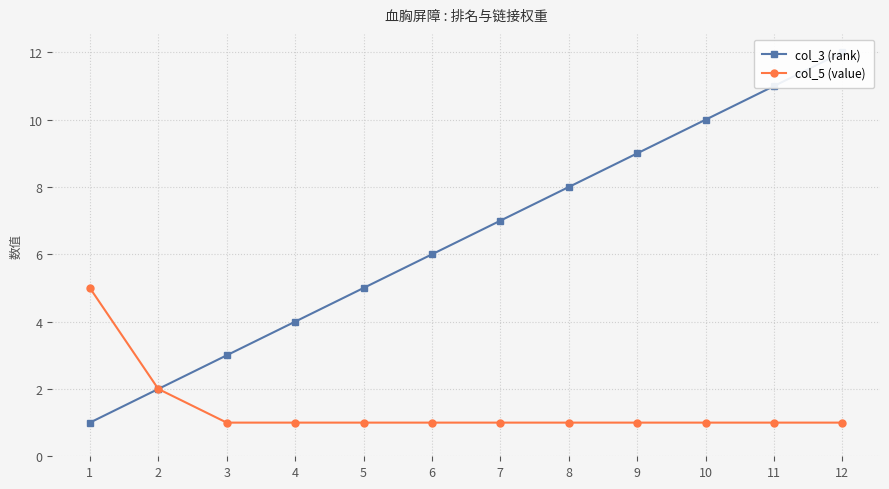

Reading left to right, transcribe all the data shown in this chart.

col_3 (rank): 1=1	2=2	3=3	4=4	5=5	6=6	7=7	8=8	9=9	10=10	11=11	12=12
col_5 (value): 1=5	2=2	3=1	4=1	5=1	6=1	7=1	8=1	9=1	10=1	11=1	12=1